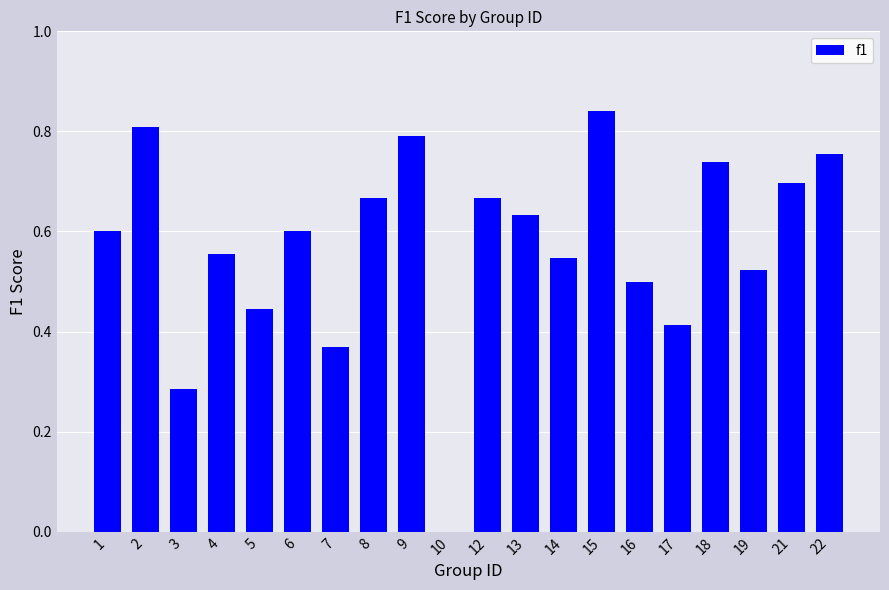

Which label corresponds to the largest value in the chart?

15